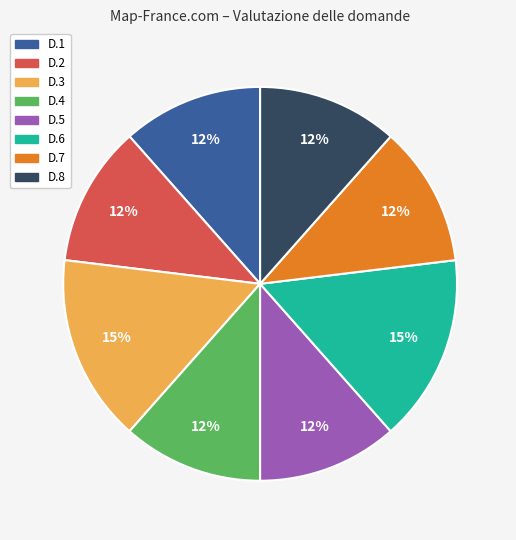

Does D.8 account for over 50% of the chart?

No